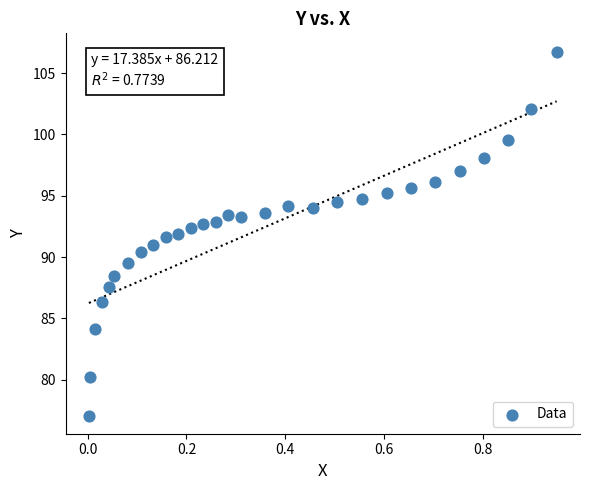

What is the range of Y values (max minus min)?

29.7